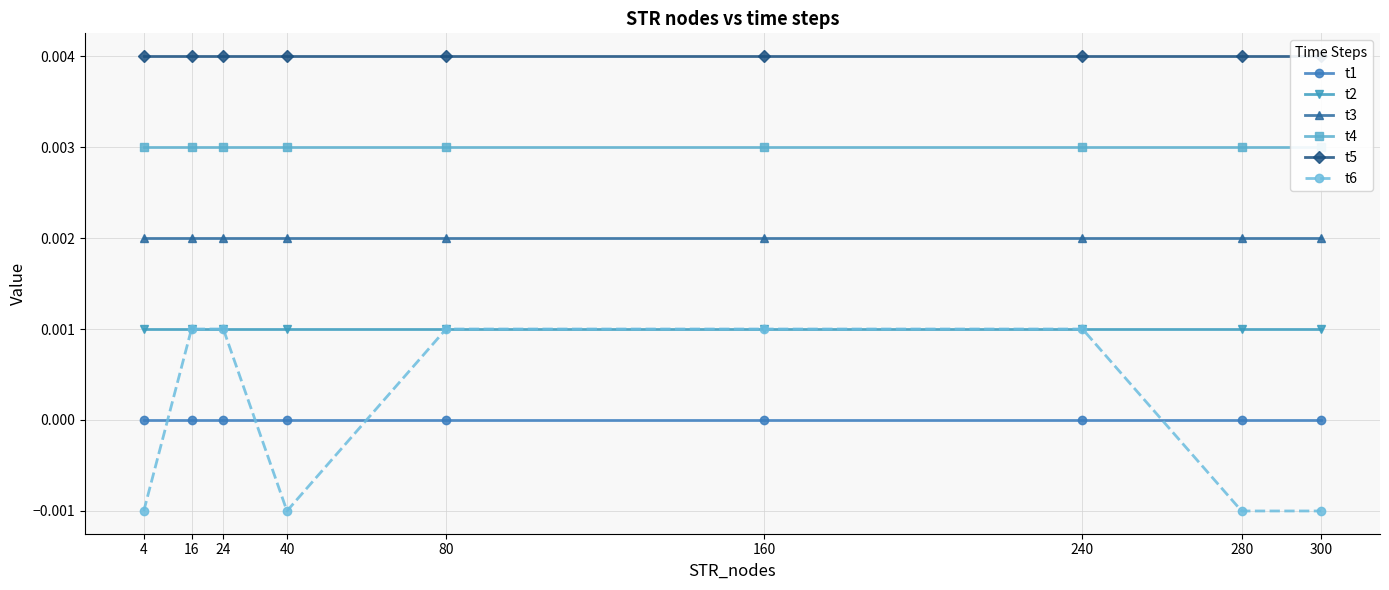

List the labels in order of t5 value, smallest first.

4, 16, 24, 40, 80, 160, 240, 280, 300